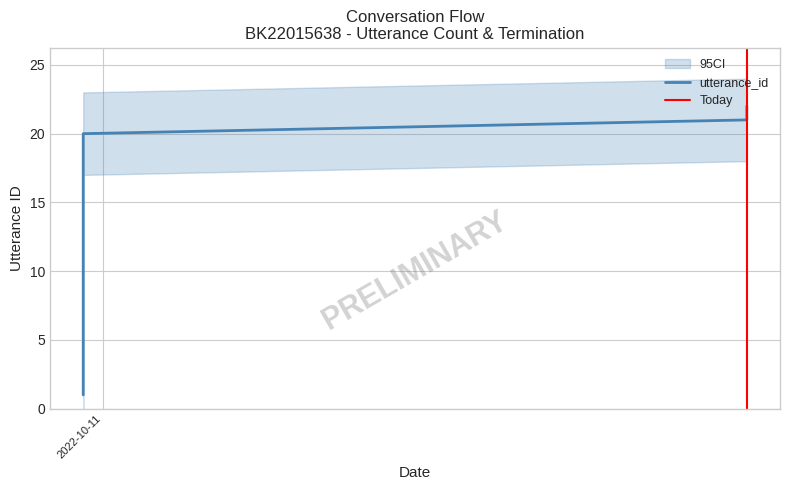

How many lines are shown in the chart?

1